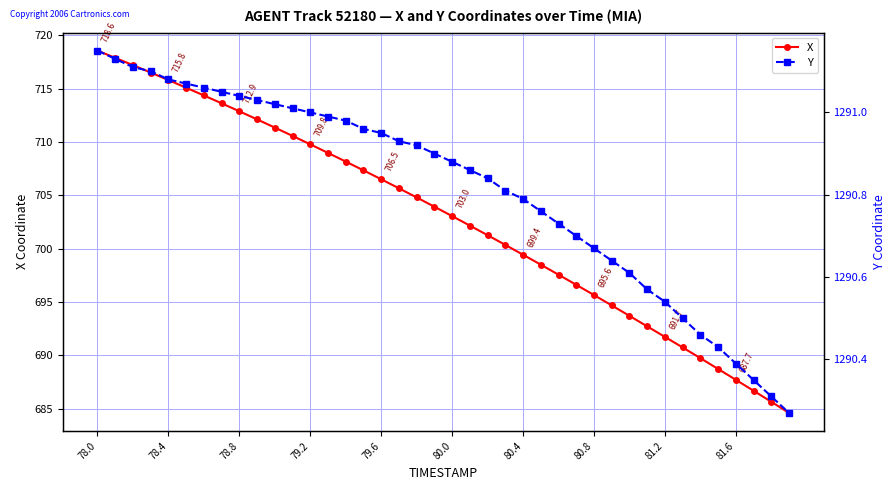

What are all the series names shown in the legend?

X, Y